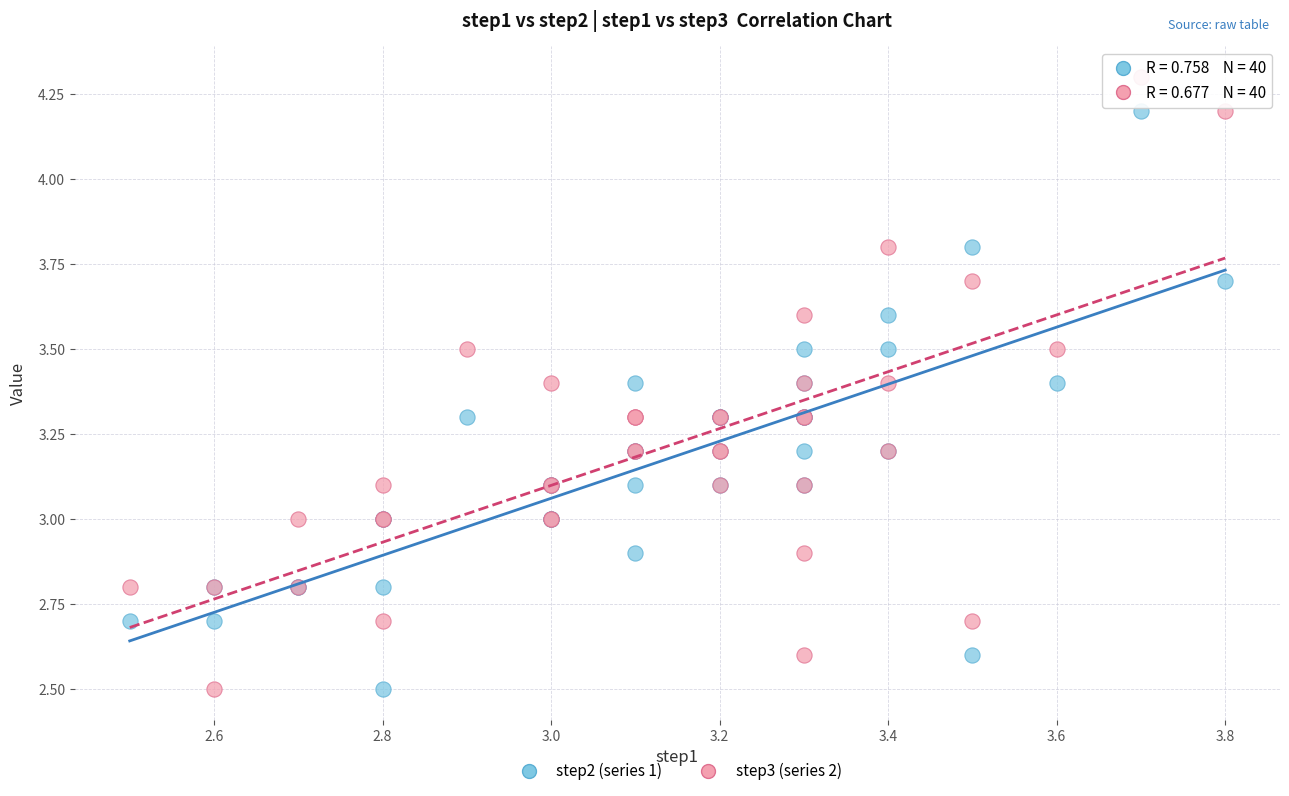

What are all the series names shown in the legend?

step2 (series 1), step3 (series 2)